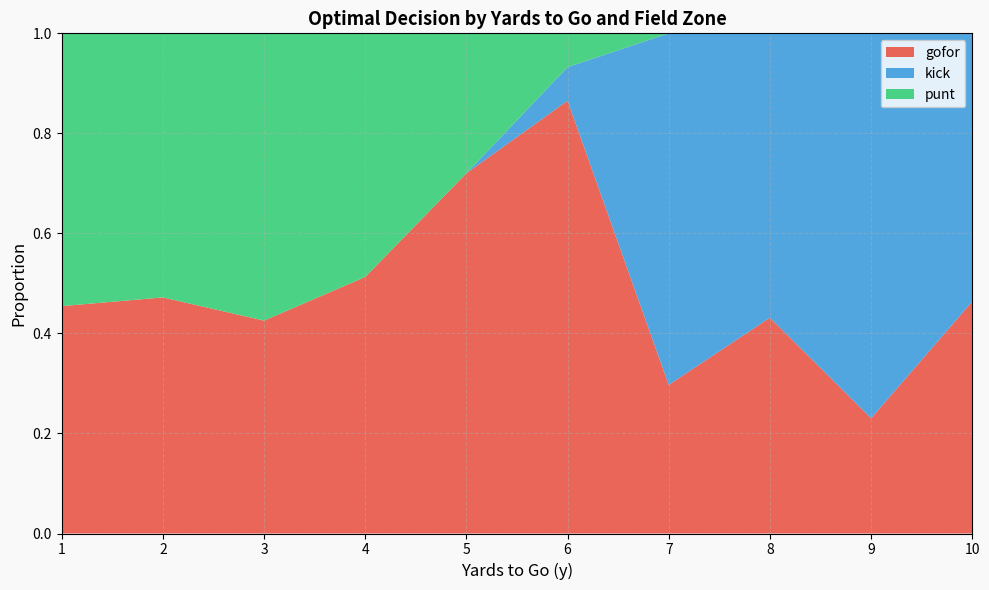

Which category has the lowest value in the gofor series?

9